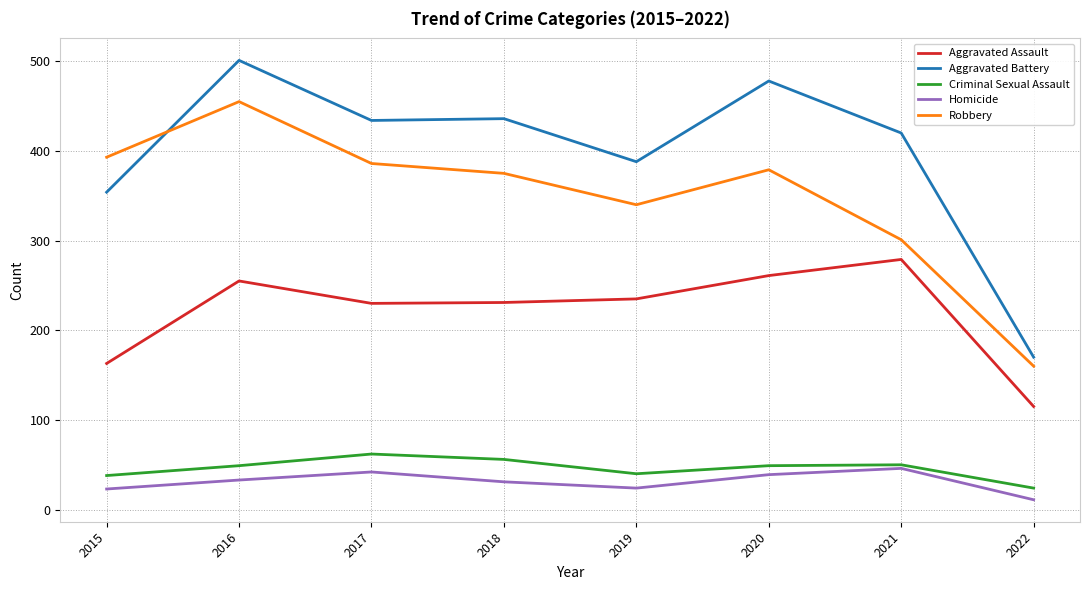

Between 2015 and 2022, which series saw the biggest shift?

Robbery